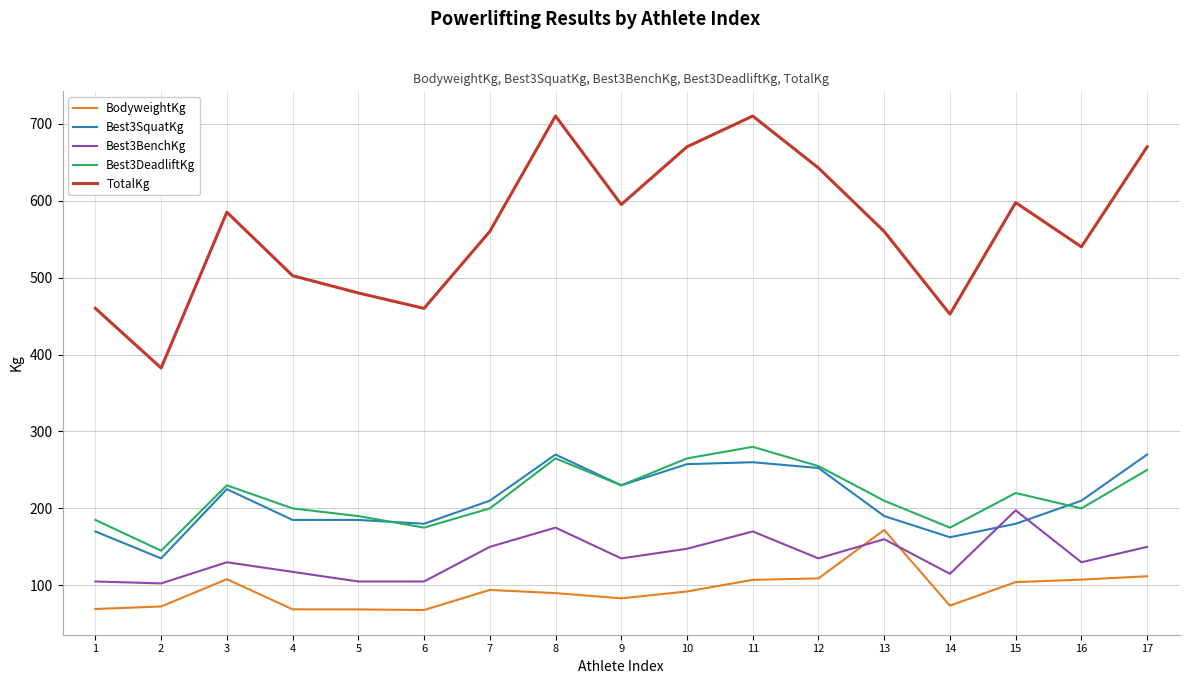

True or false: Best3BenchKg has a value of 224.9 at 9.

False